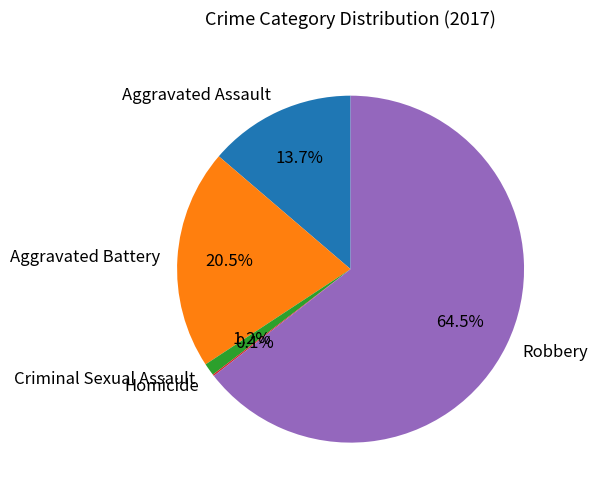

To the nearest percent, what percentage of the pie is Aggravated Assault?

14%